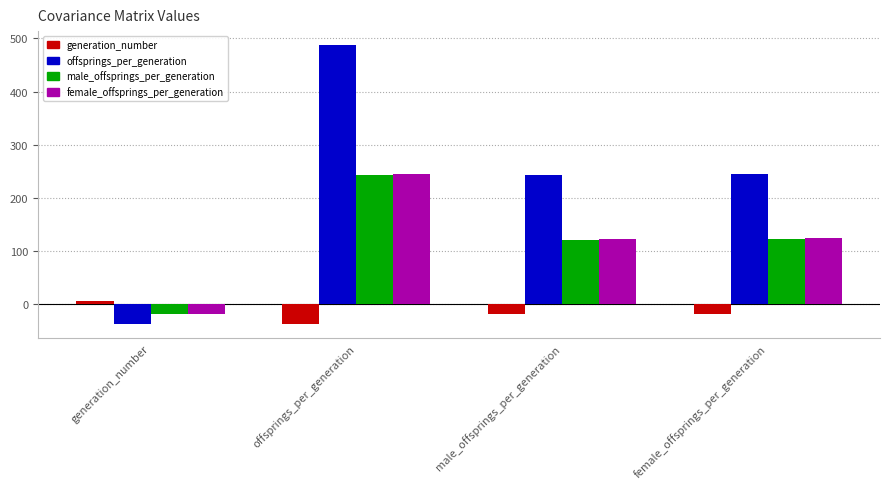

What is the difference between the second highest and second lowest values in the offsprings_per_generation series?

2.6